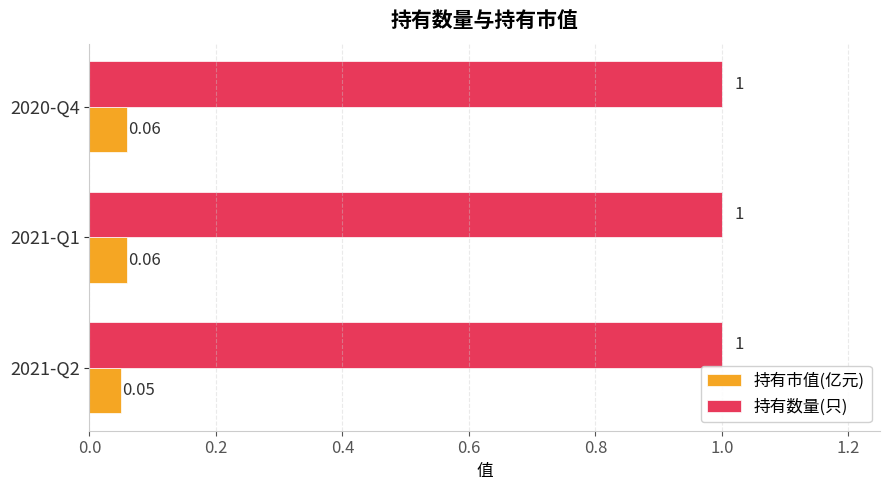

Which series has the widest spread of values?

持有市值(亿元)